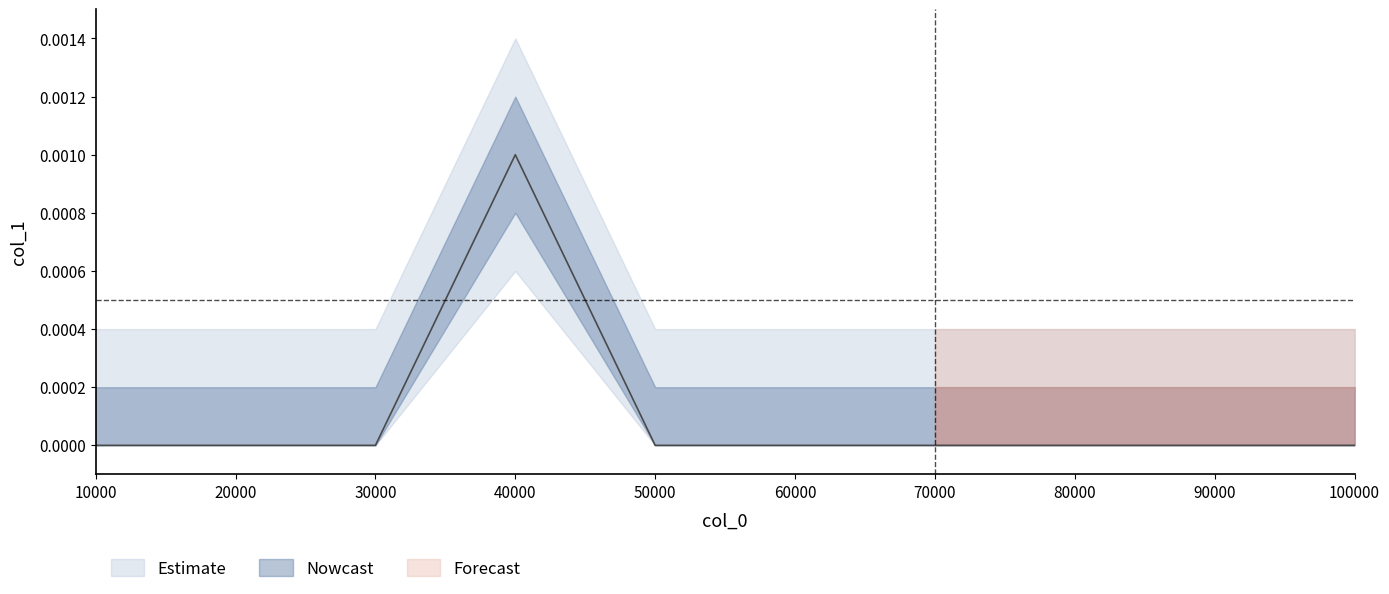

Does the chart have visible grid lines?

No